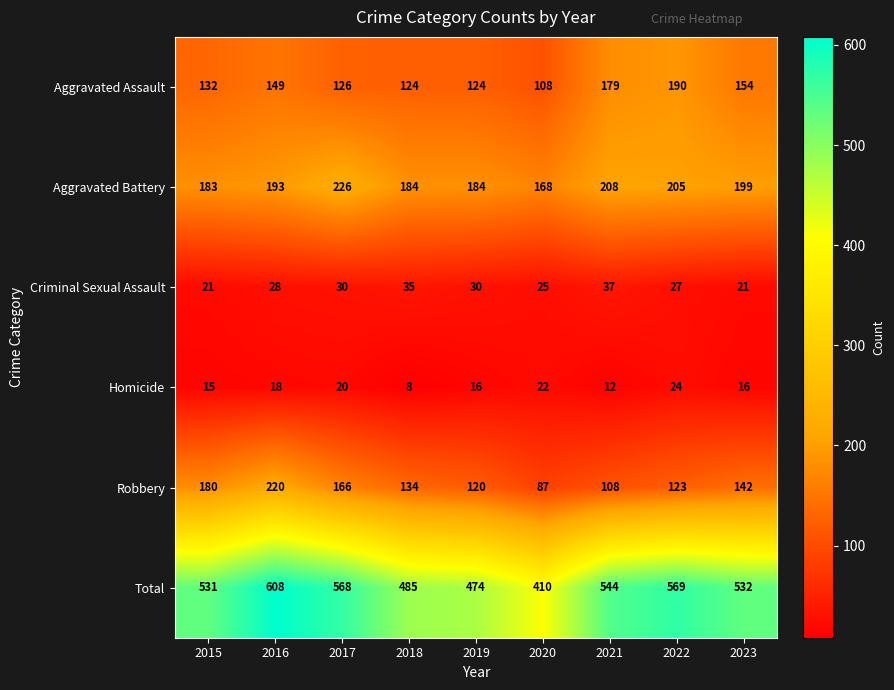

Rank the series at 2018 from lowest to highest value.

Homicide, Criminal Sexual Assault, Aggravated Assault, Robbery, Aggravated Battery, Total